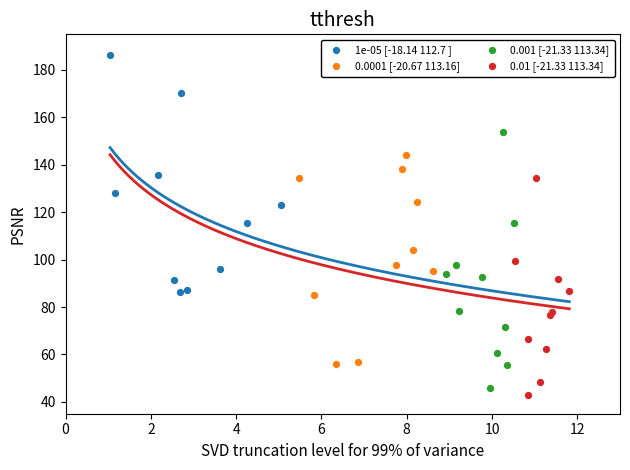

Which series contains the highest Y value?

1e-05 [-18.14 112.7 ]